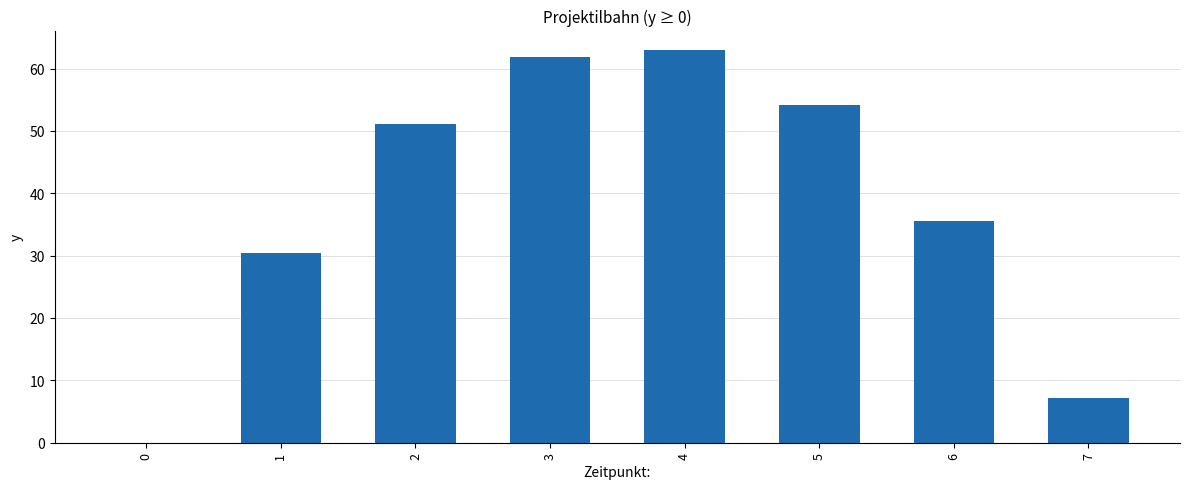

The value at 0 is 0.0. True or false?

True